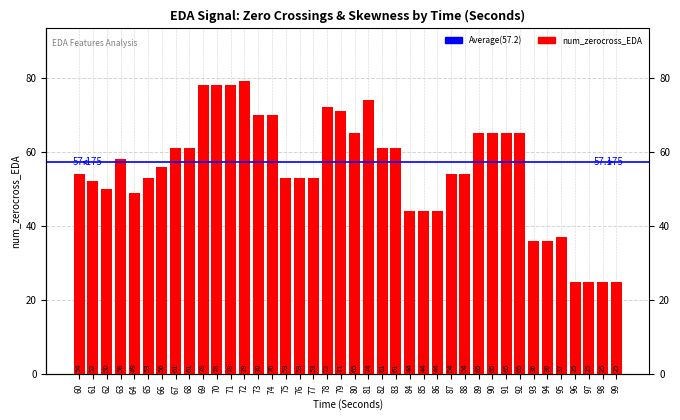

The chart shows a value of 103 at 70. True or false?

False